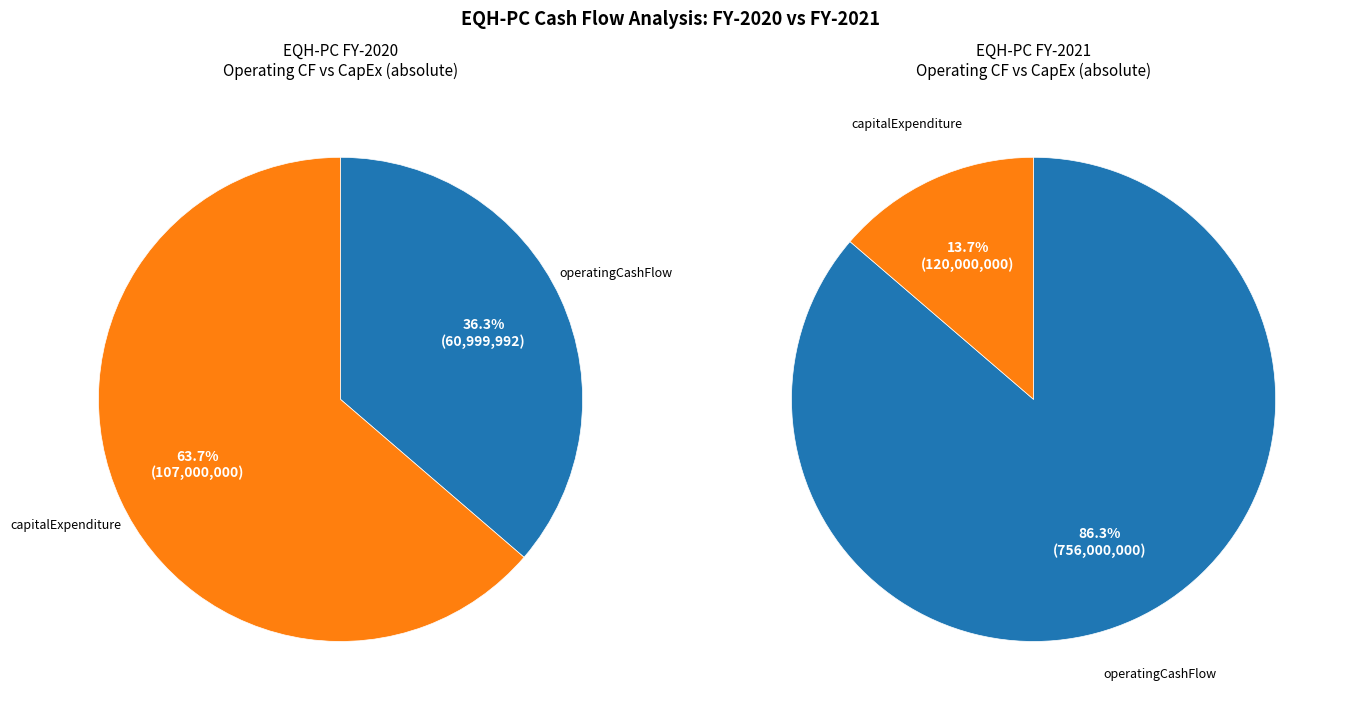

Is it true that FY-2021 is 90% of the pie?

False